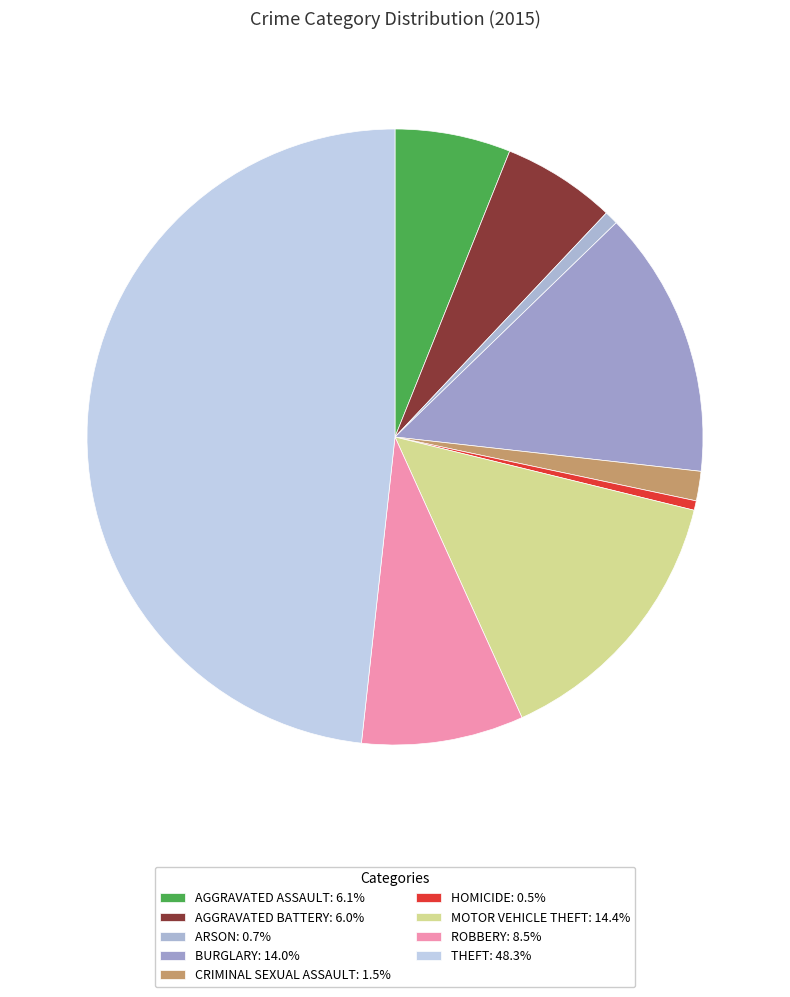

Which slice is the smallest?

Homicide